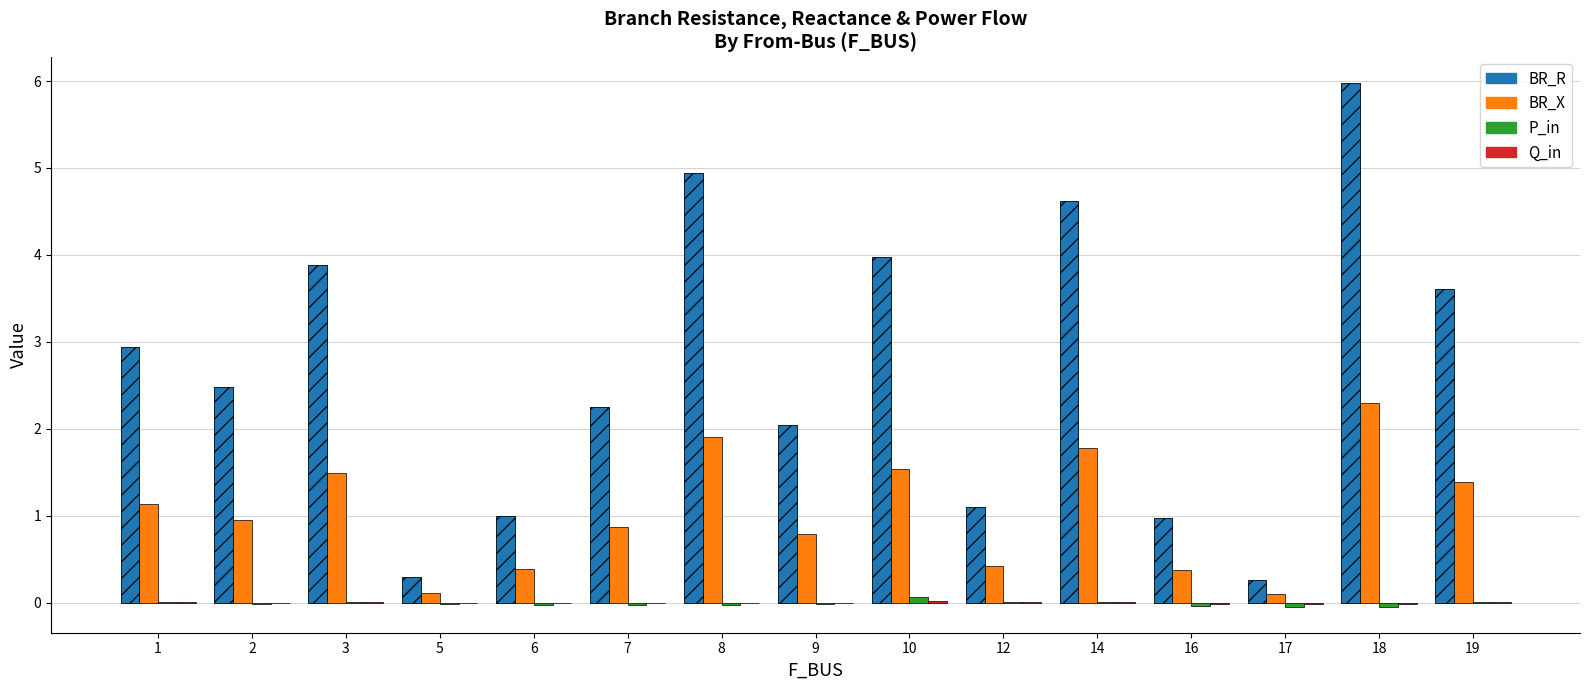

What is the difference between the maximum and minimum values in the P_in series?

0.1